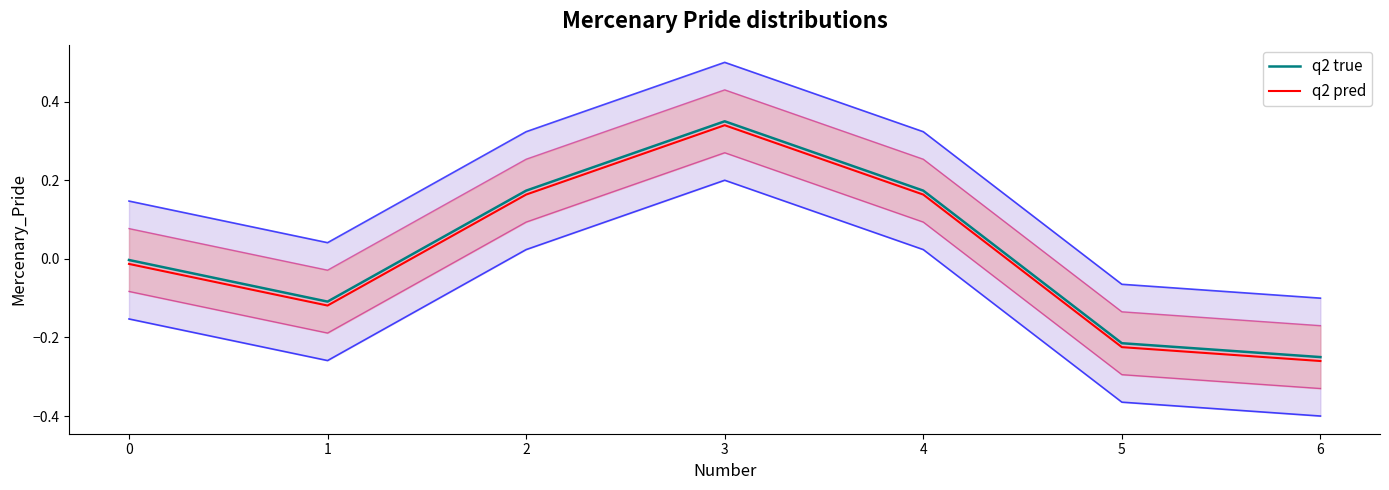

What are all the series names shown in the legend?

q2 true, q2 pred